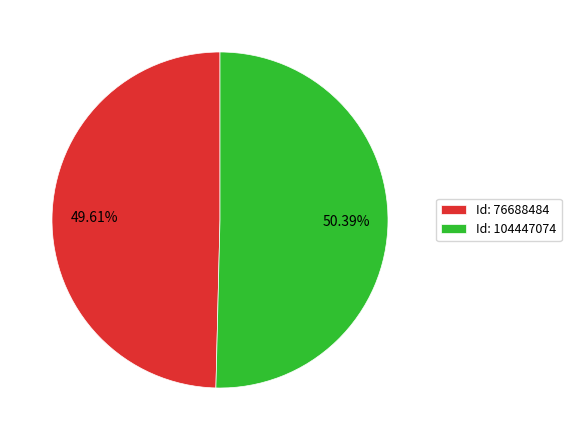

What is the ratio of the value at Id: 76688484 to the value at Id: 104447074?

1.0